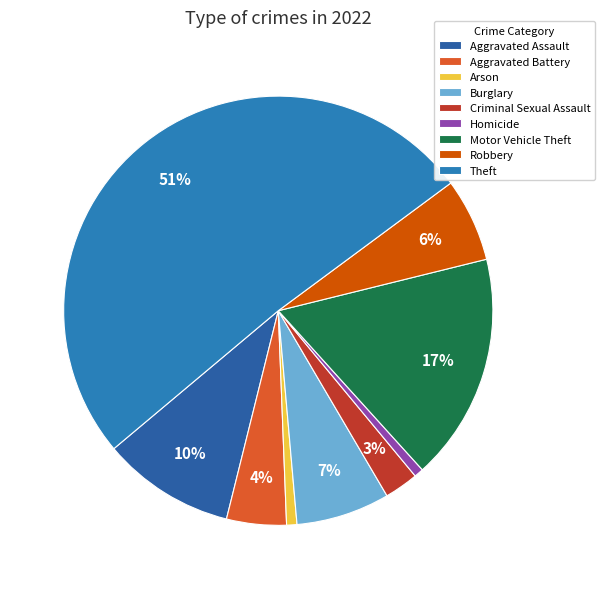

How many slices are in this pie chart?

9